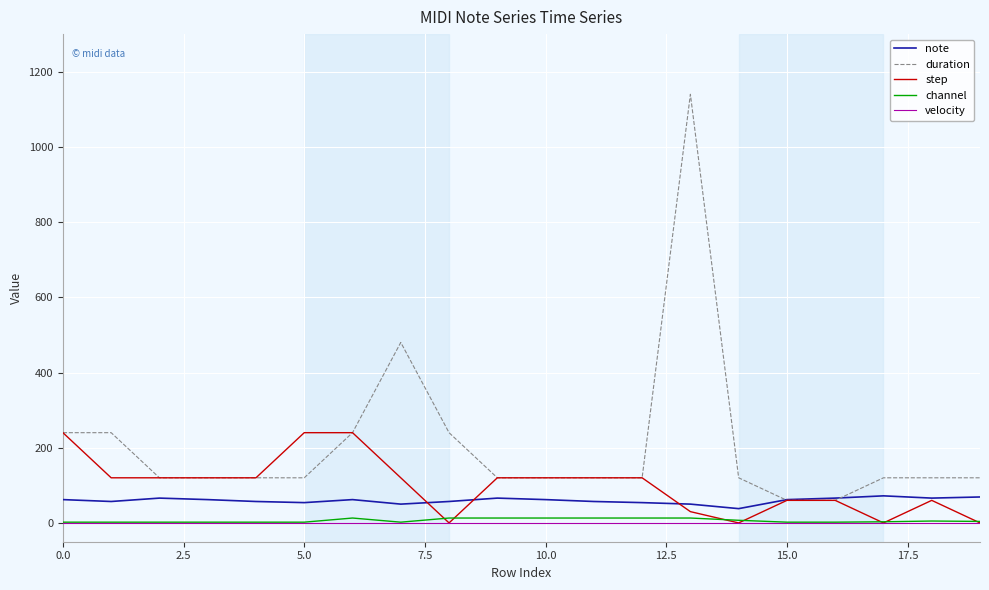

Which series has the widest spread of values?

duration